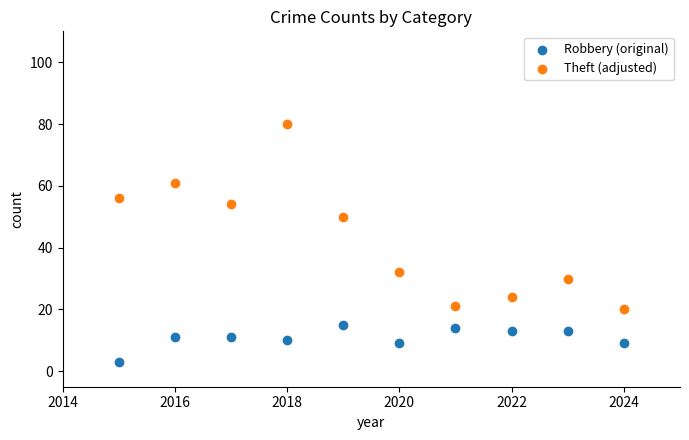

Which series has the largest Y range (max minus min)?

Theft (adjusted)